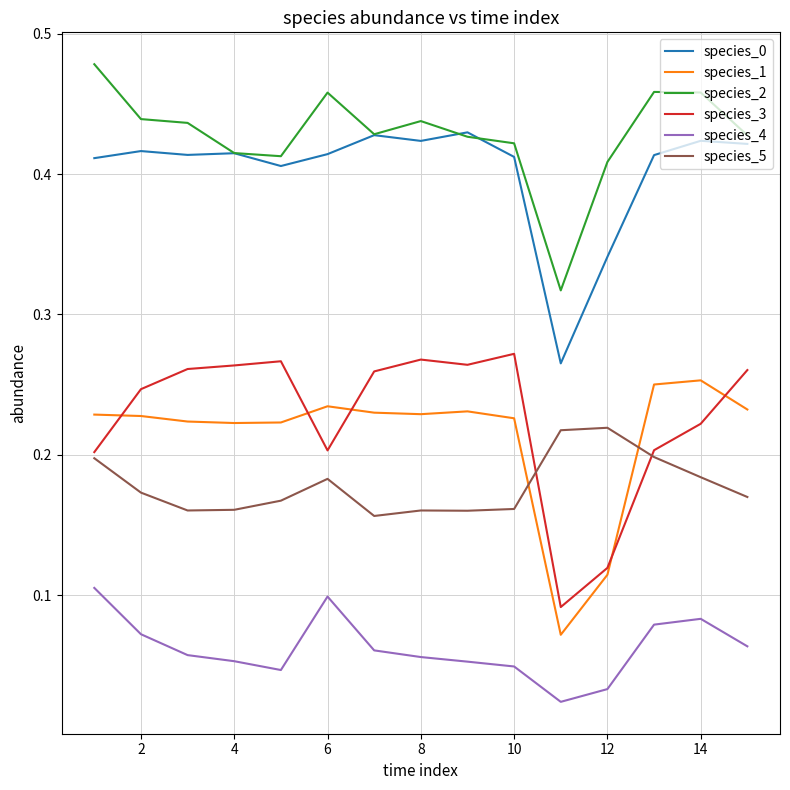

True or false: species_1 and species_2 cross at least once.

False